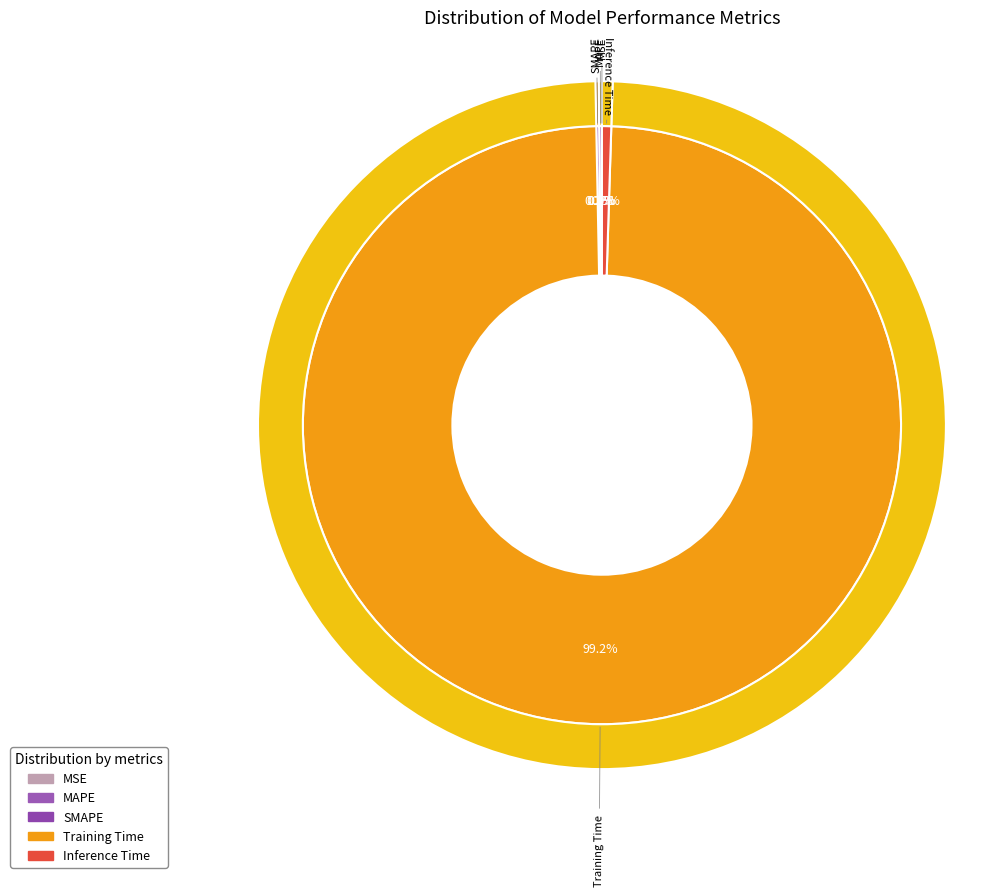

To the nearest percent, what is the average slice percentage?

20%